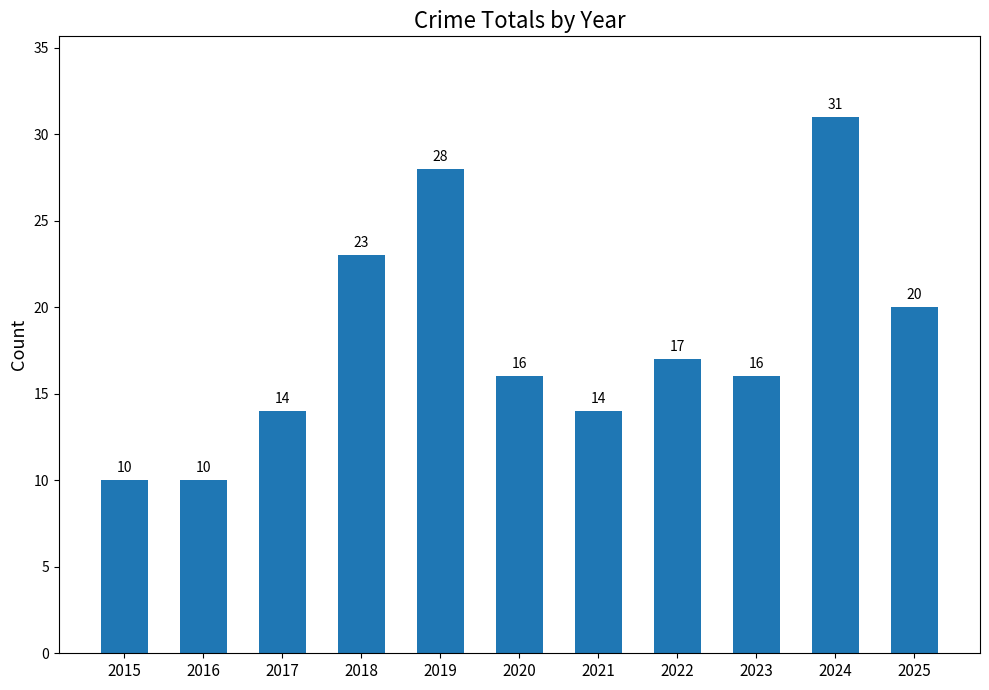

What is the minimum value shown in the chart?

10